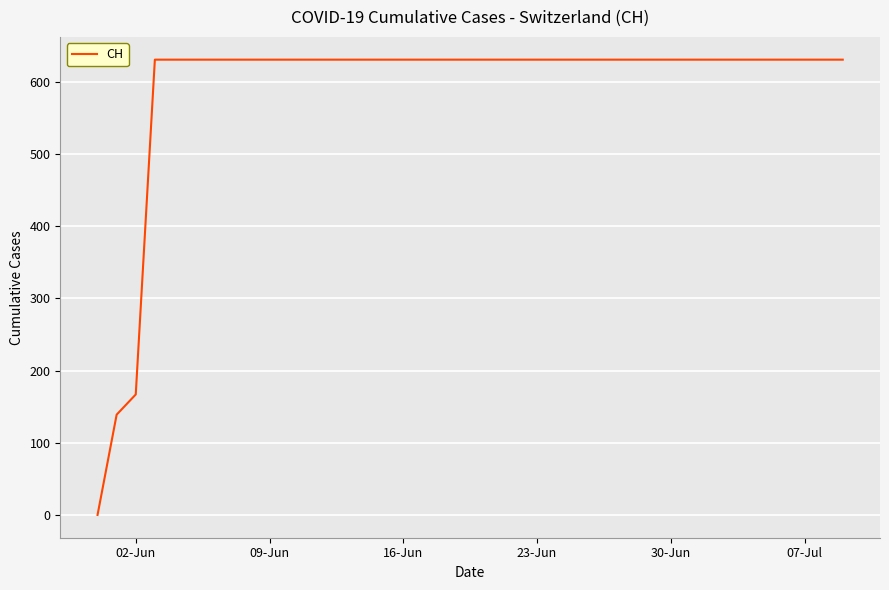

How many lines are shown in the chart?

1